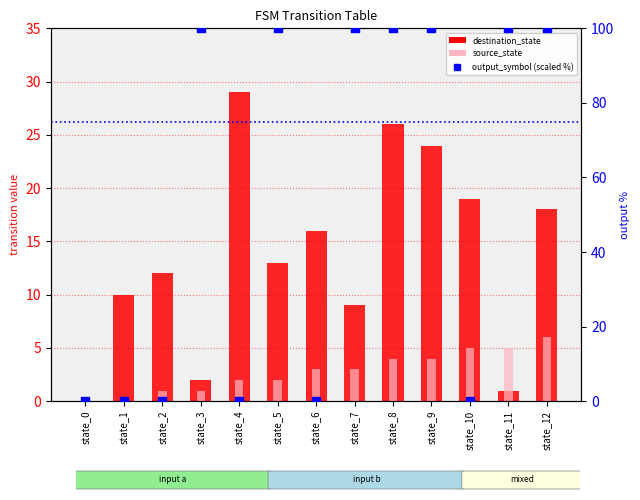

Which series has the largest Y range (max minus min)?

output_symbol (scaled %)